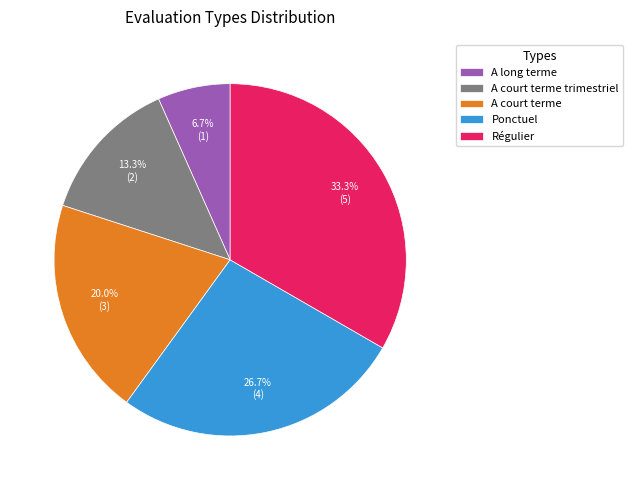

Rank the categories by value from lowest to highest.

A long terme, A court terme trimestriel, A court terme, Ponctuel, Régulier